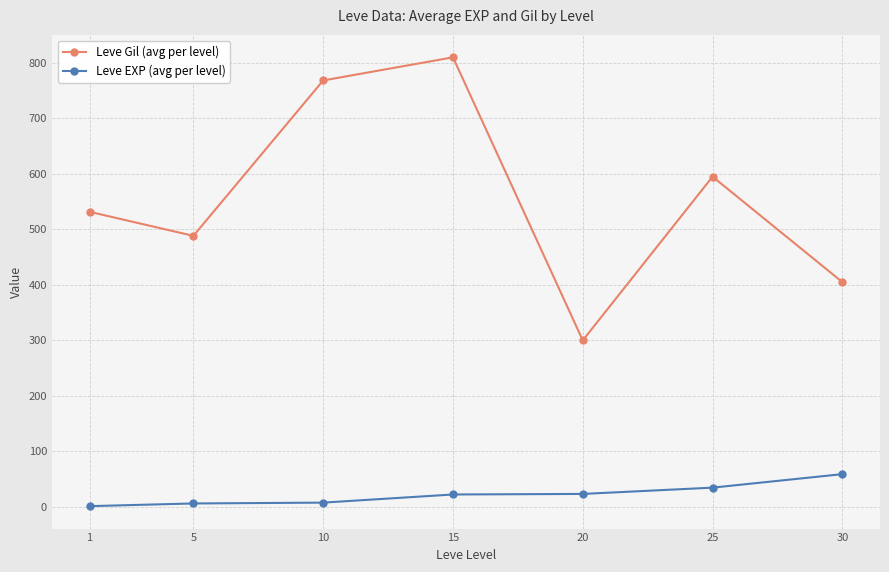

What are all the series names shown in the legend?

Leve Gil (avg per level), Leve EXP (avg per level)